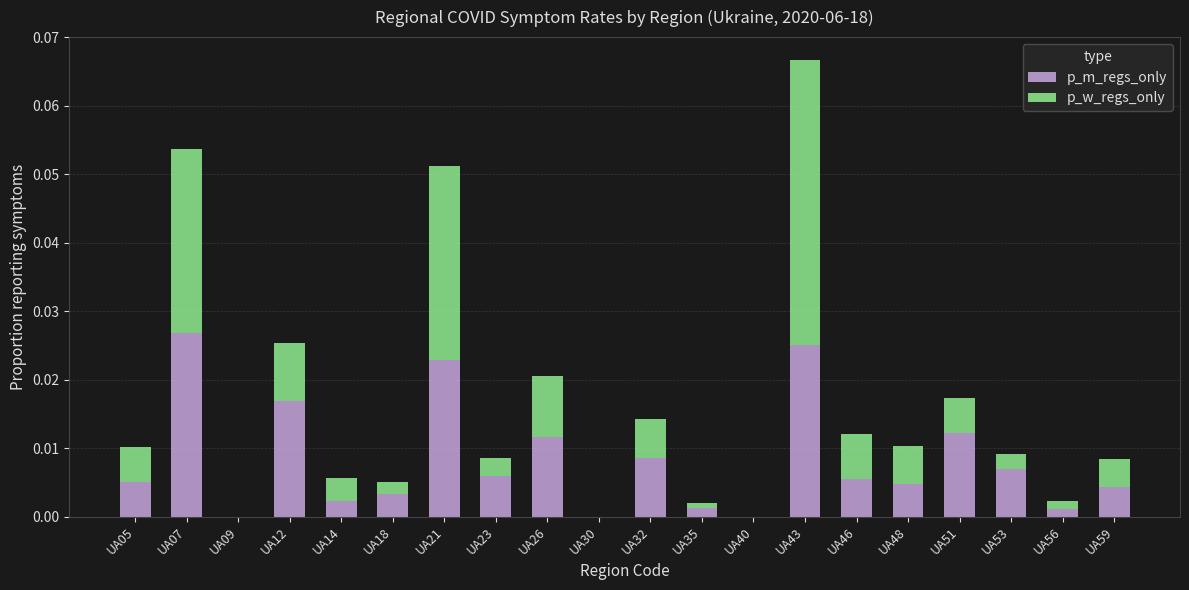

The value of p_m_regs_only at UA40 is 0.0. True or false?

True